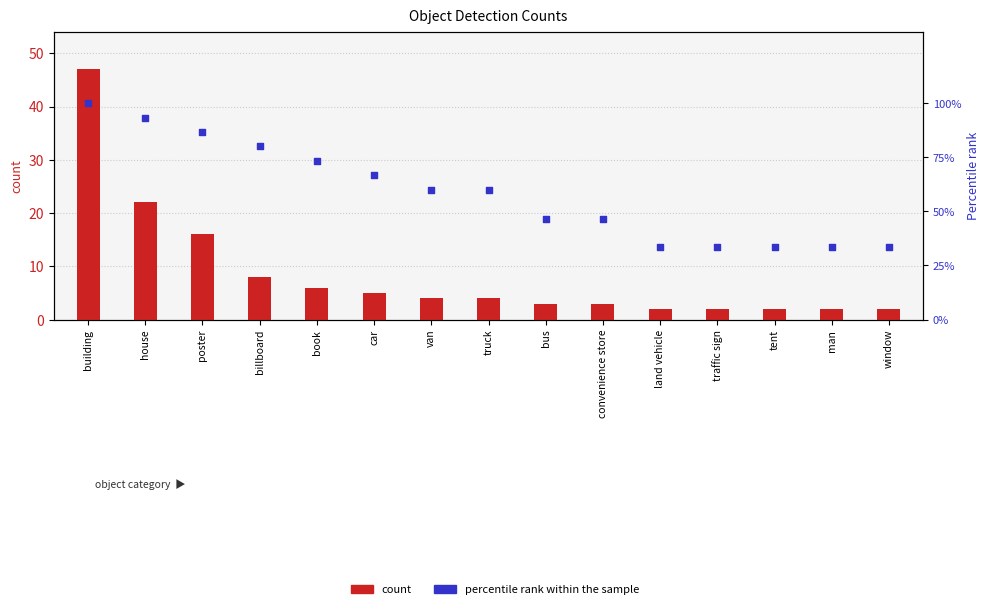

Which series has the largest total across all categories?

percentile rank within the sample